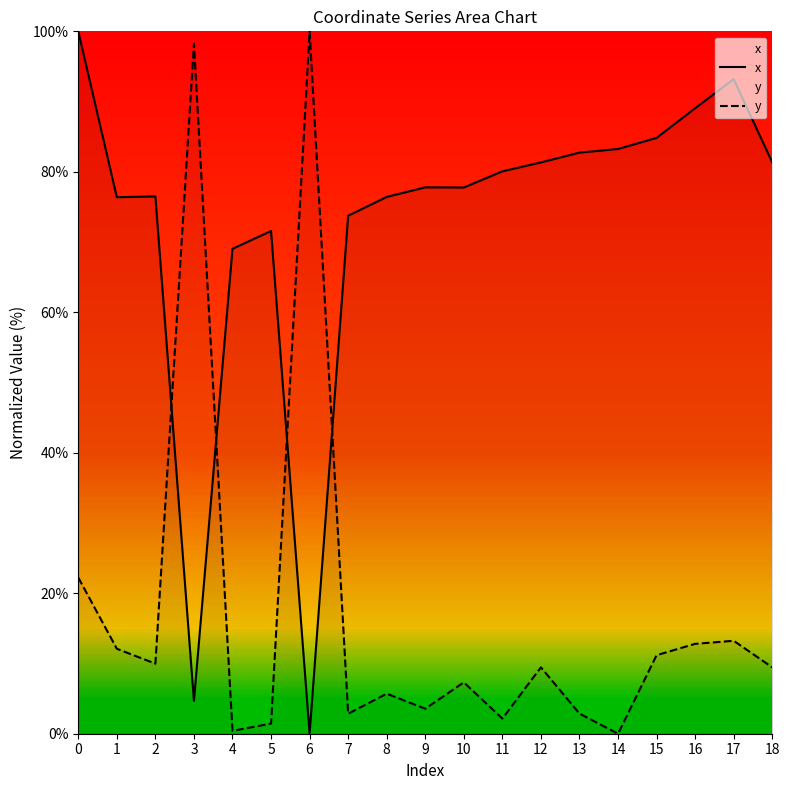

Reading left to right, what are all the values shown in this chart?

x: 0=100.0	1=76.4	2=76.5	3=4.7	4=69.0	5=71.6	6=0.0	7=73.7	8=76.4	9=77.8	10=77.8	11=80.1	12=81.3	13=82.7	14=83.2	15=84.8	16=89.0	17=93.2	18=81.3
y: 0=22.2	1=12.1	2=10.0	3=98.2	4=0.4	5=1.4	6=100.0	7=2.8	8=5.7	9=3.6	10=7.3	11=2.2	12=9.5	13=2.9	14=0.0	15=11.2	16=12.8	17=13.2	18=9.5